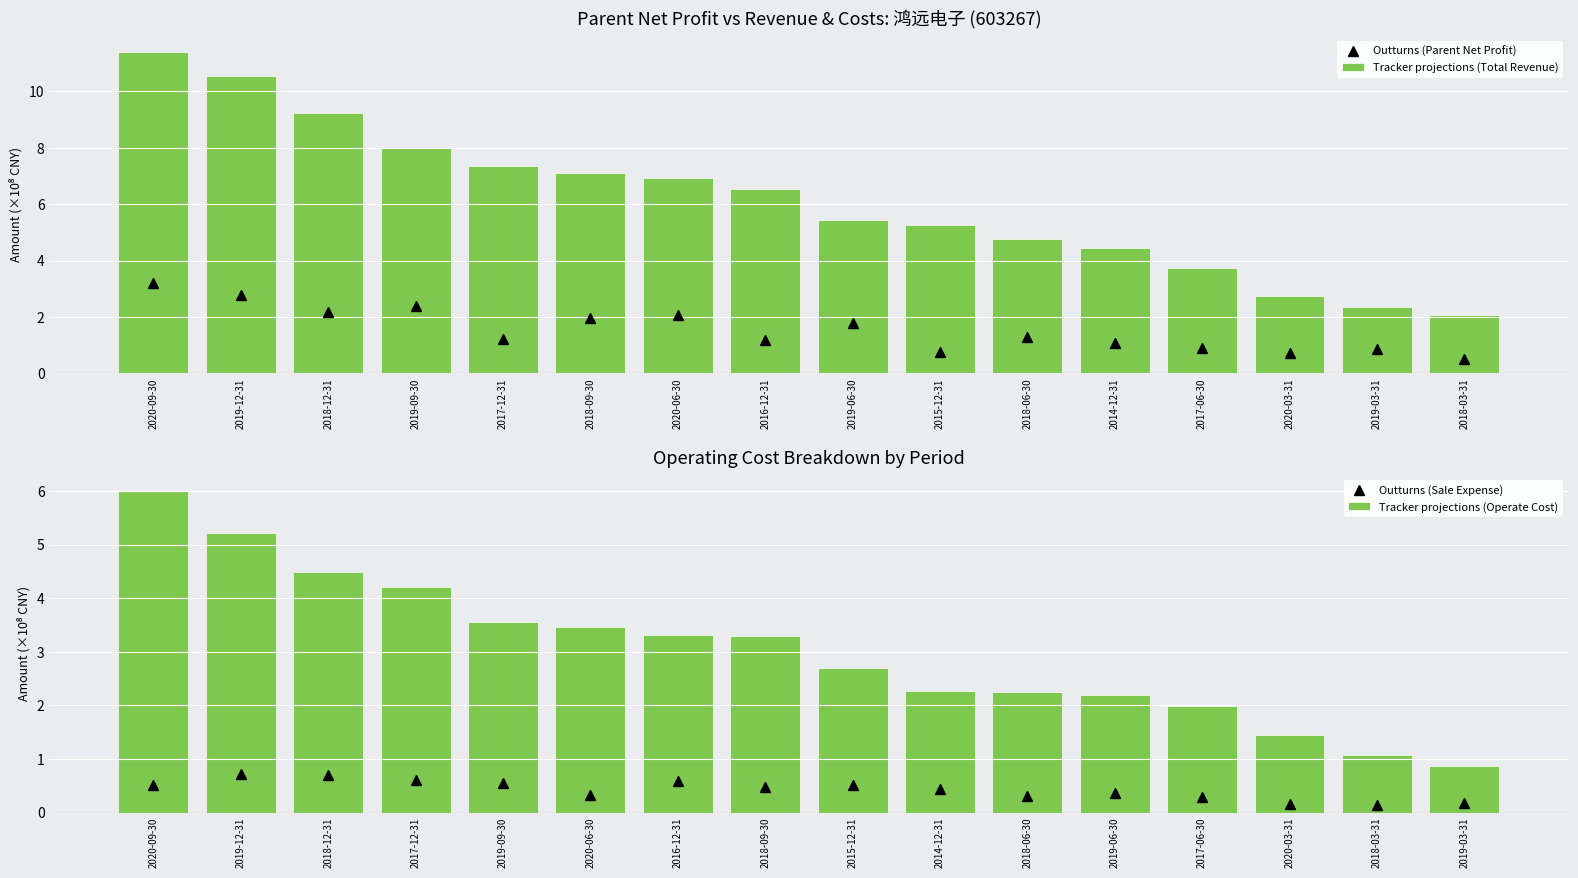

What is the difference between the maximum and minimum values in the Tracker projections (Operate Cost) series?

5.1